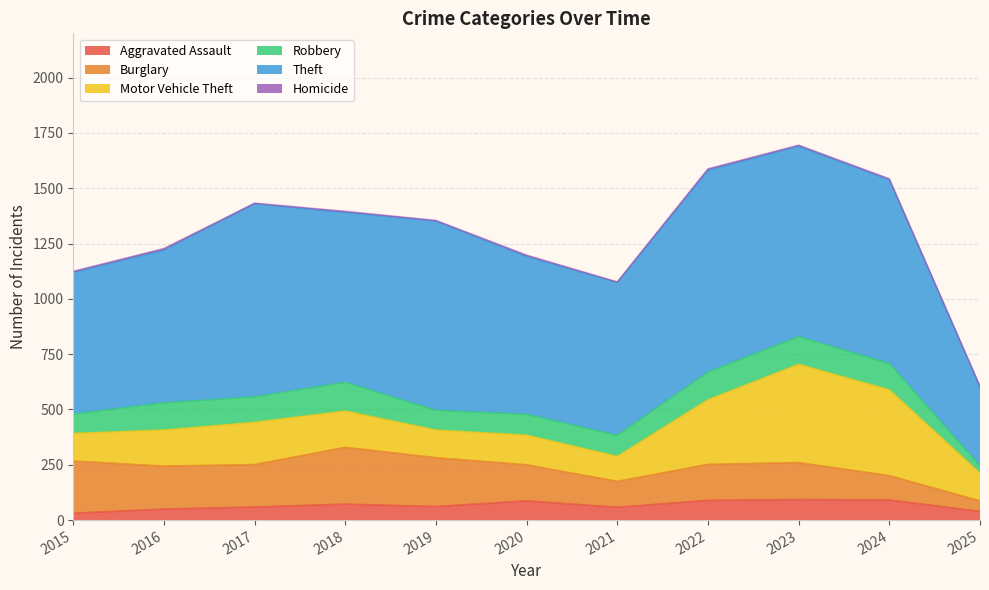

Is it true that Robbery equals 95 at 2021?

True